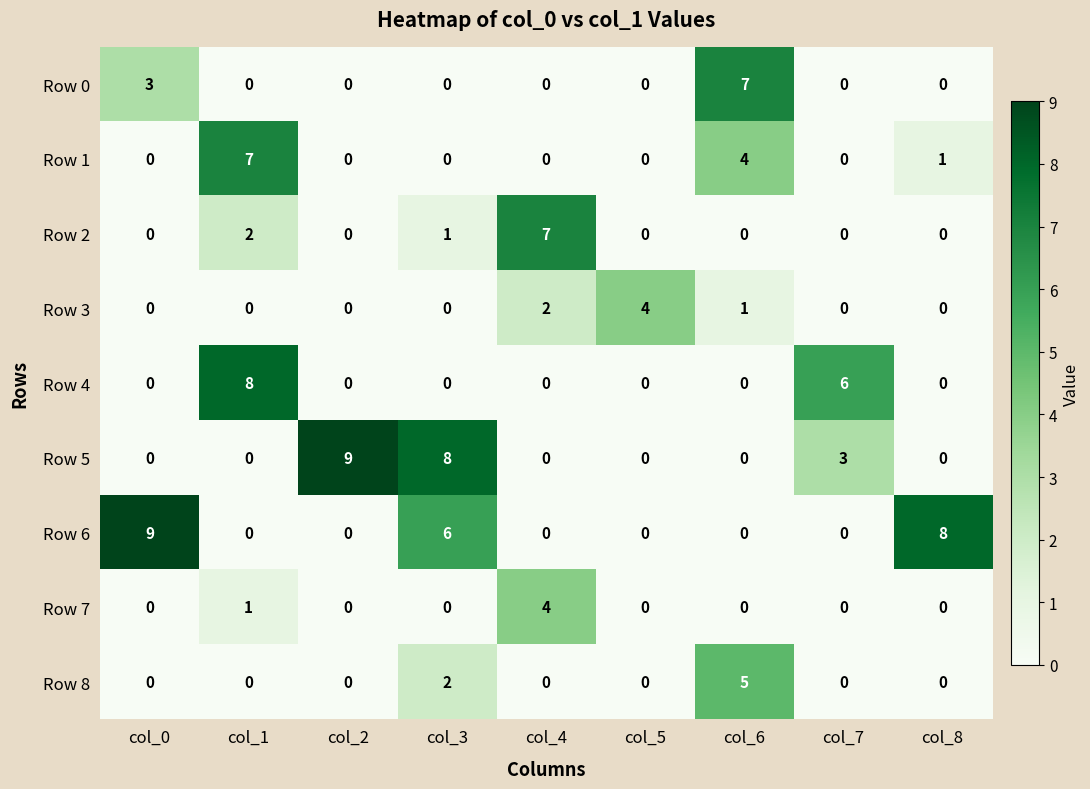

The Row 5 series shows 4 at col_1. True or false?

False